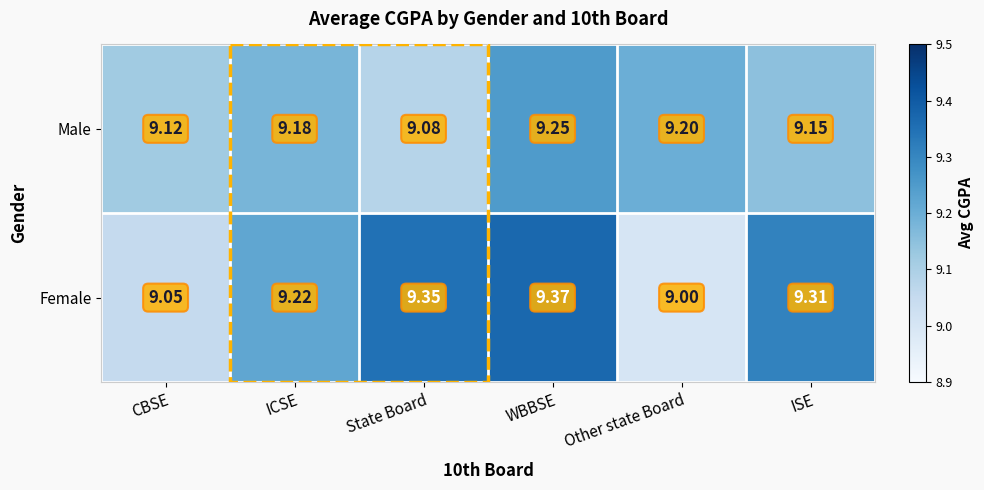

At which category is the sum across all series the highest?

WBBSE